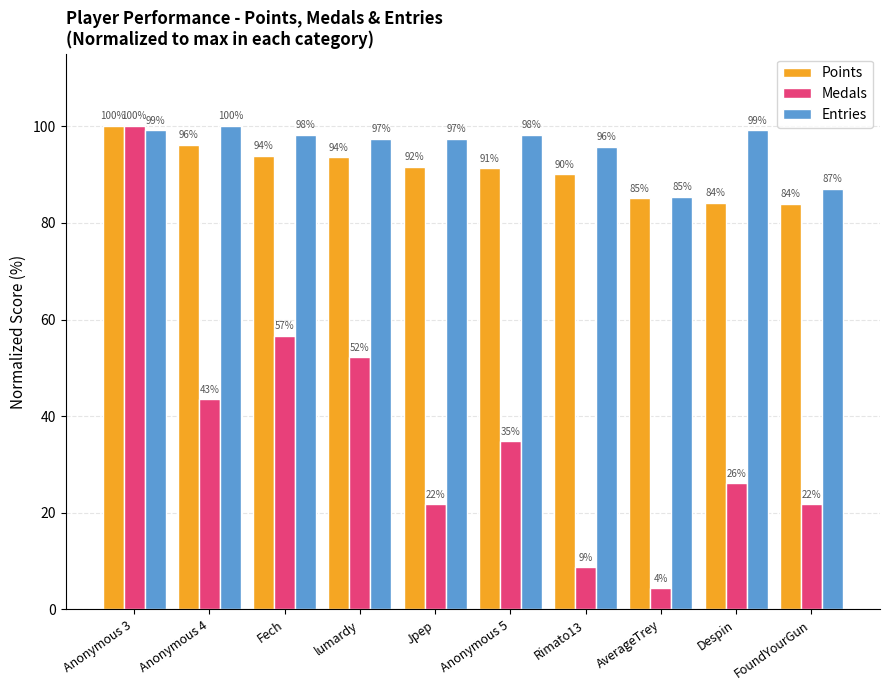

Does the chart contain stacked bars?

No